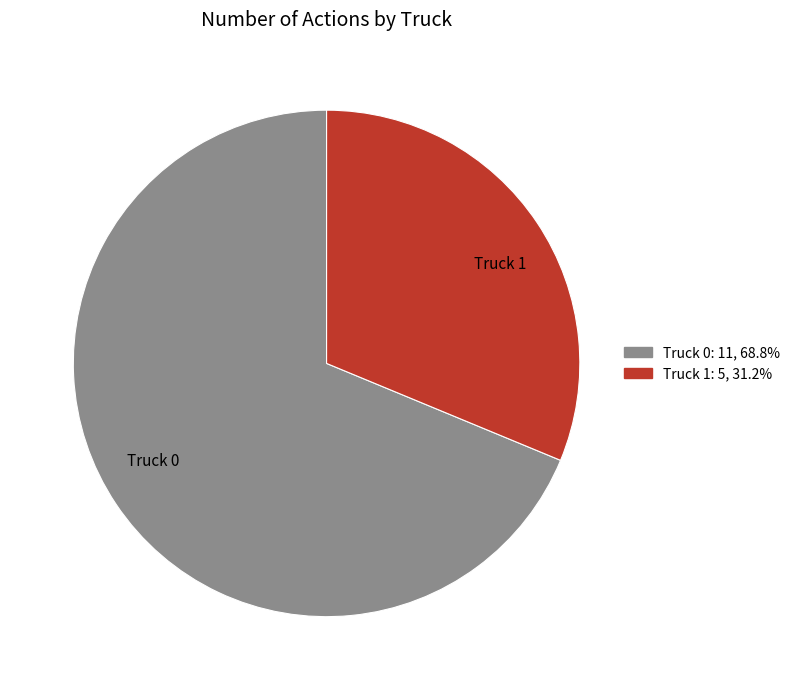

Rank the categories by value from highest to lowest.

Truck 0, Truck 1